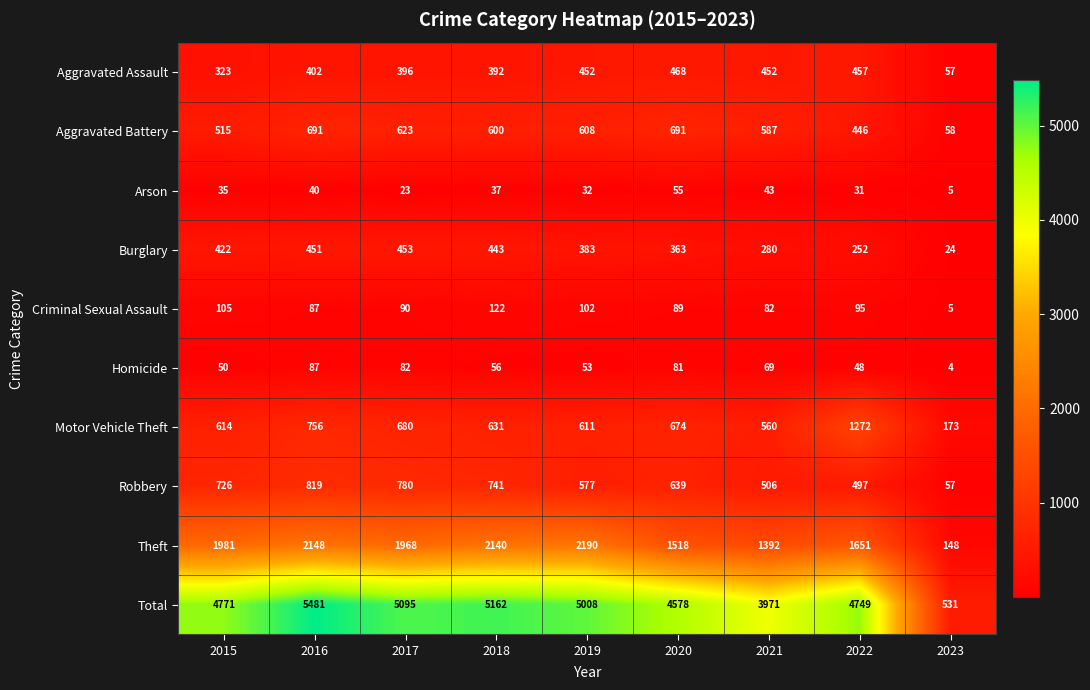

At which category is the sum across all series the highest?

2016